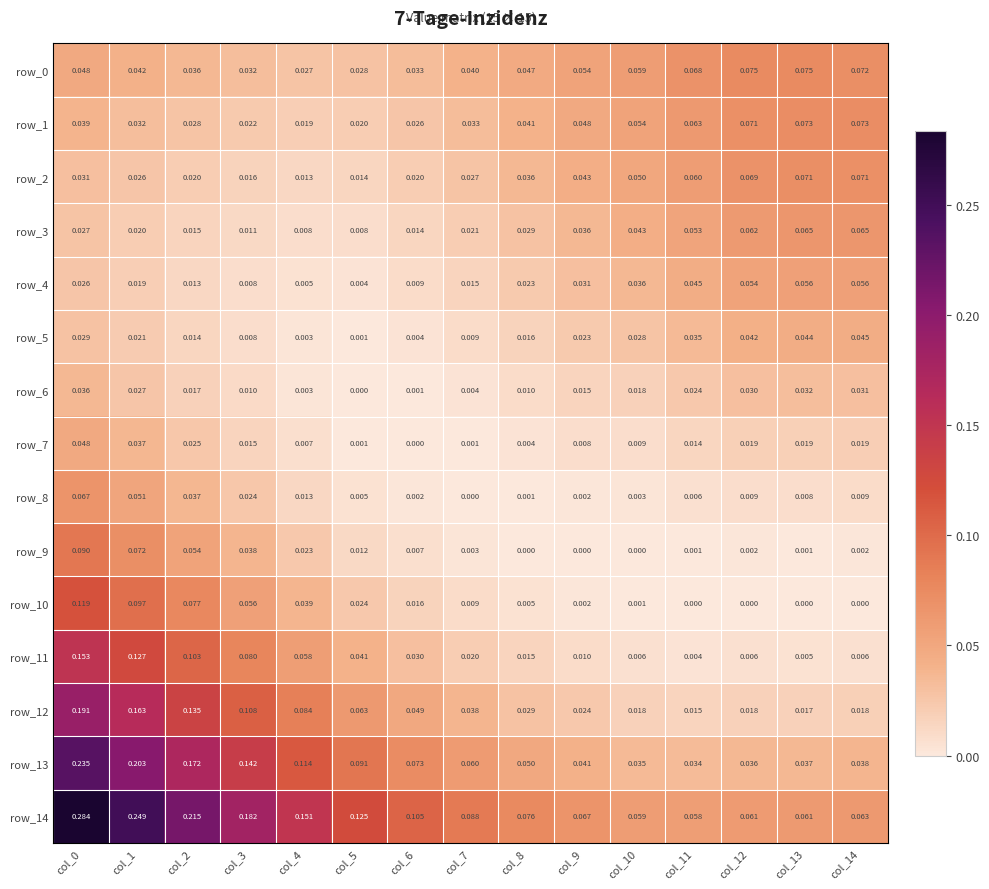

At which label is row_1 closest to 0?

col_4